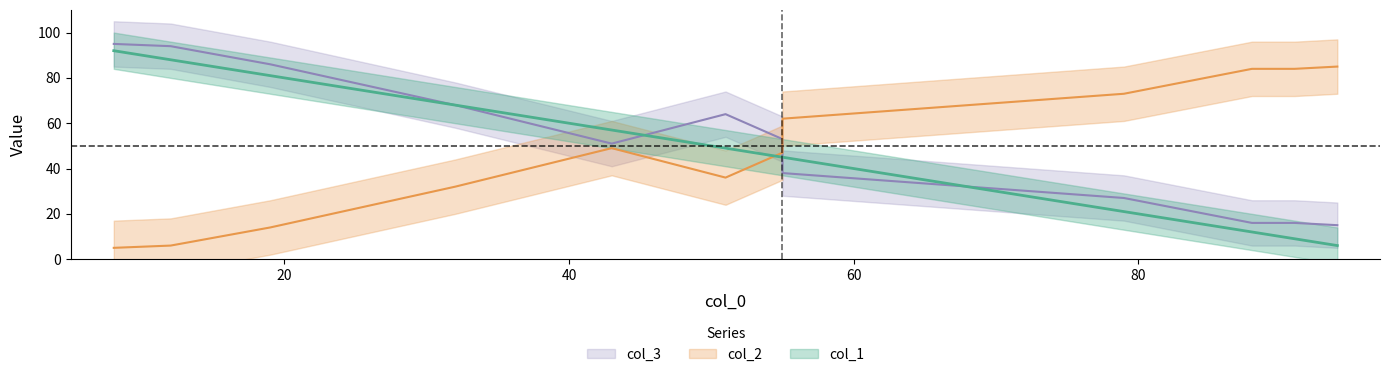

Is the value of col_2 at 79 greater than the value of col_3 at 55?

Yes